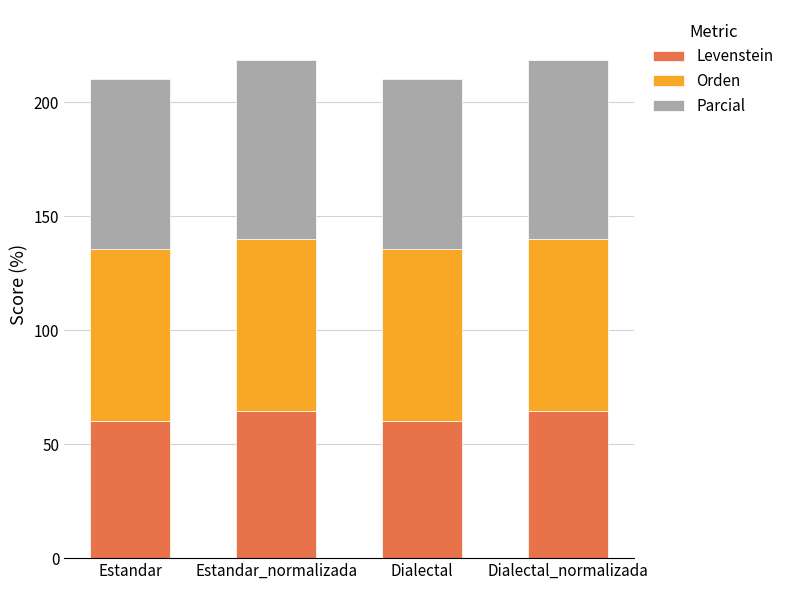

Reading left to right, list the values for the Levenstein series.

Estandar=60.1	Estandar_normalizada=64.7	Dialectal=60.1	Dialectal_normalizada=64.7